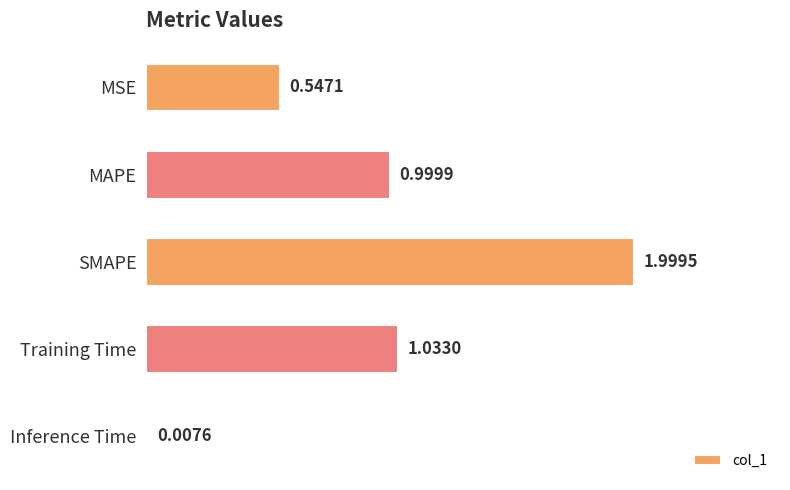

What is the change in value from MSE to Training Time?

+0.5